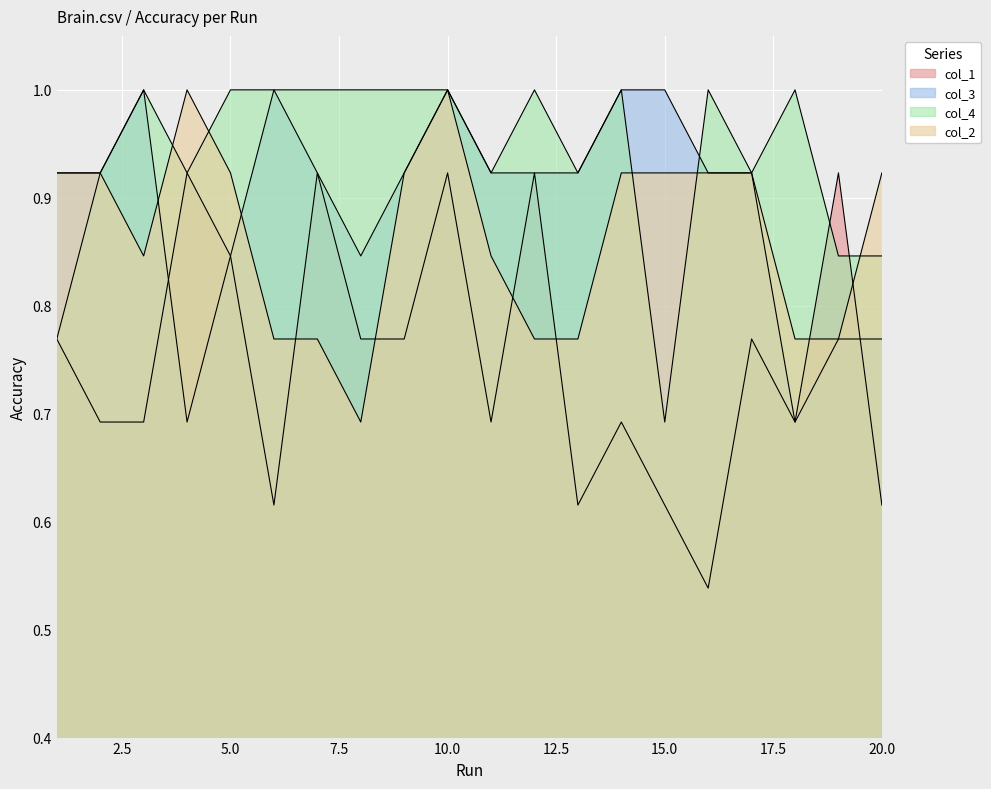

At which label is col_2 closest to 0?

8